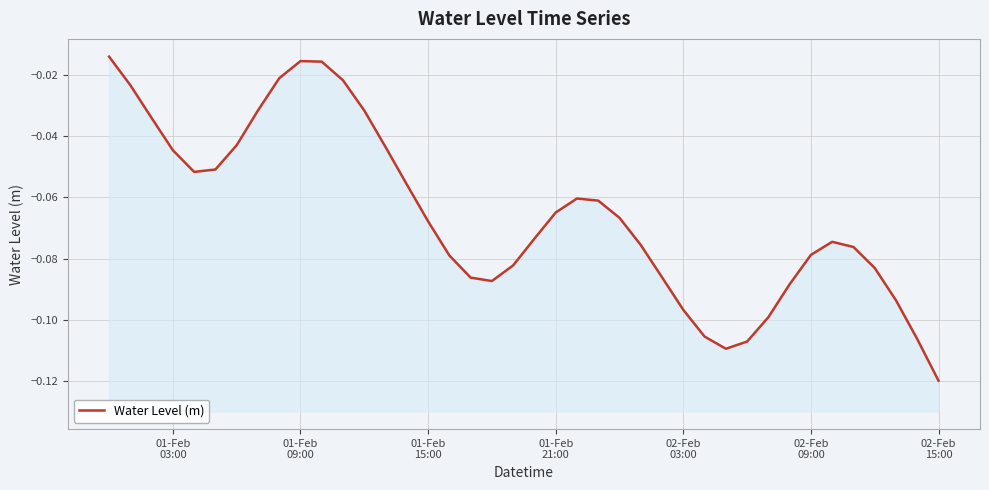

Reading left to right, what are all the values shown in this chart?

-0.0	-0.0	-0.0	-0.0	-0.1	-0.1	-0.0	-0.0	-0.0	-0.0	-0.0	-0.0	-0.0	-0.0	-0.1	-0.1	-0.1	-0.1	-0.1	-0.1	-0.1	-0.1	-0.1	-0.1	-0.1	-0.1	-0.1	-0.1	-0.1	-0.1	-0.1	-0.1	-0.1	-0.1	-0.1	-0.1	-0.1	-0.1	-0.1	-0.1